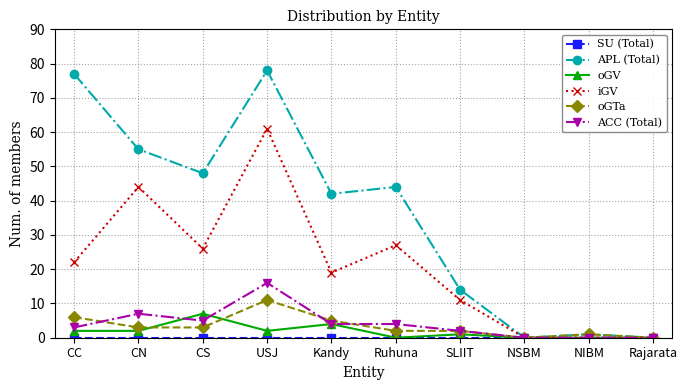

True or false: ACC (Total) has a value of 2 at SLIIT.

True